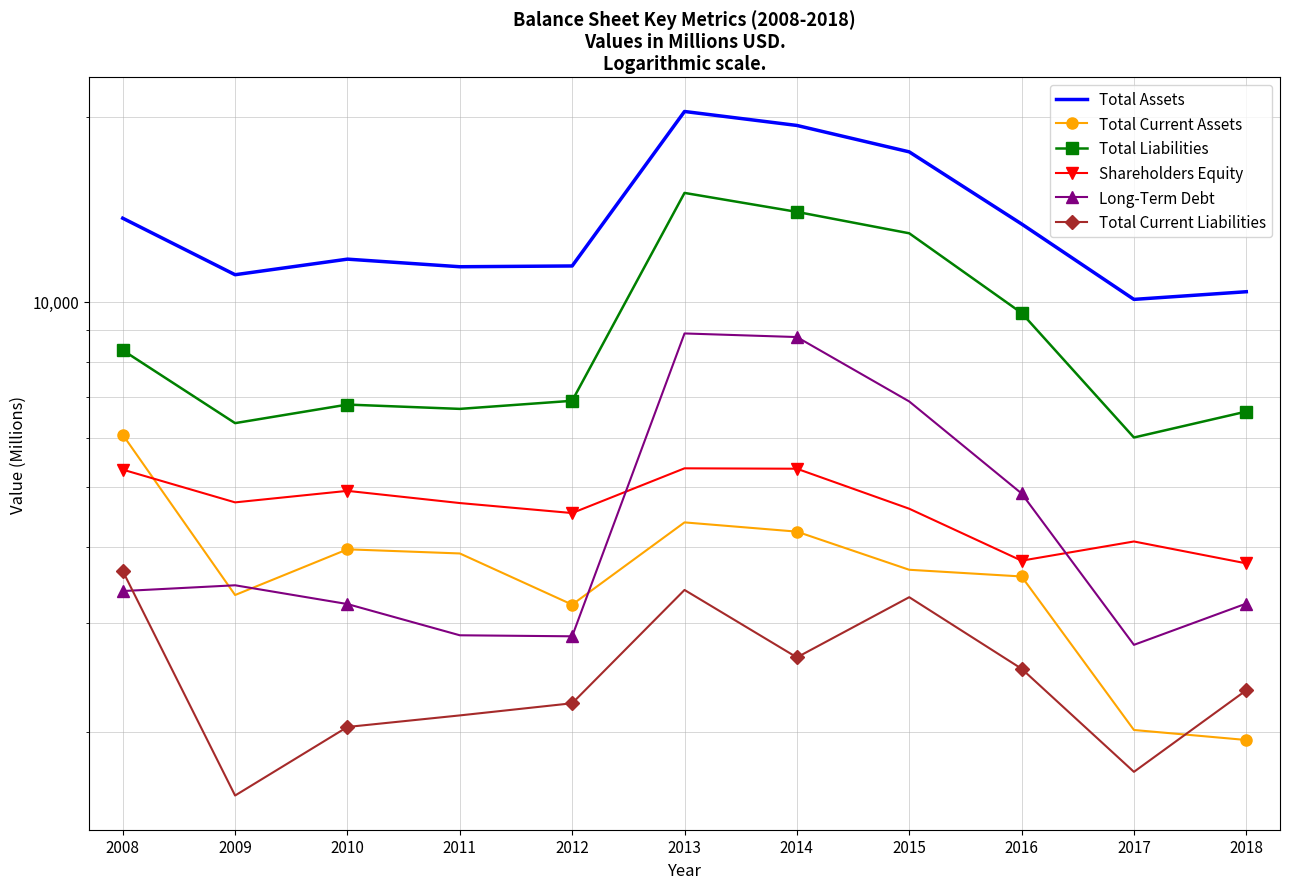

How many interior local valleys does the Total Assets series have?

3